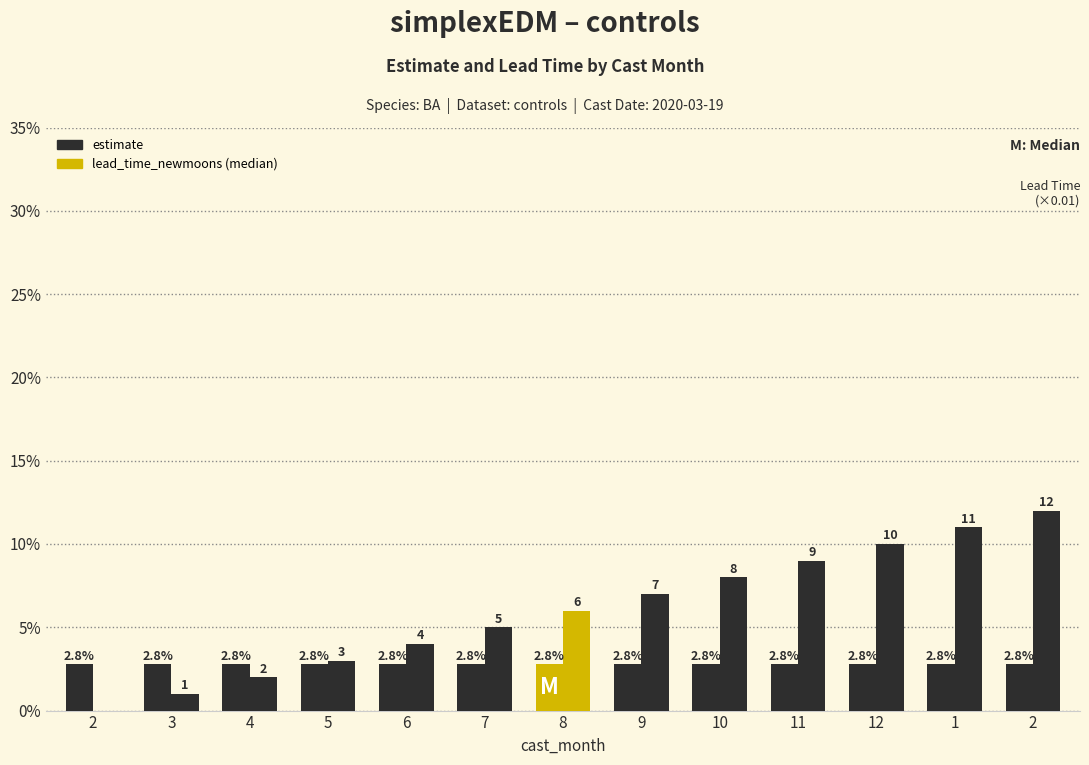

How many series are shown in this chart?

2